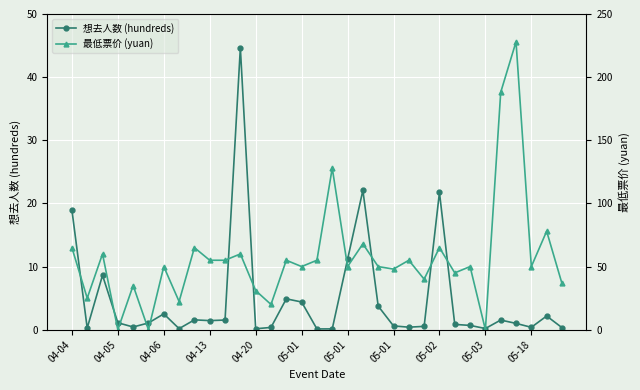

How many distinct data groups are displayed?

2